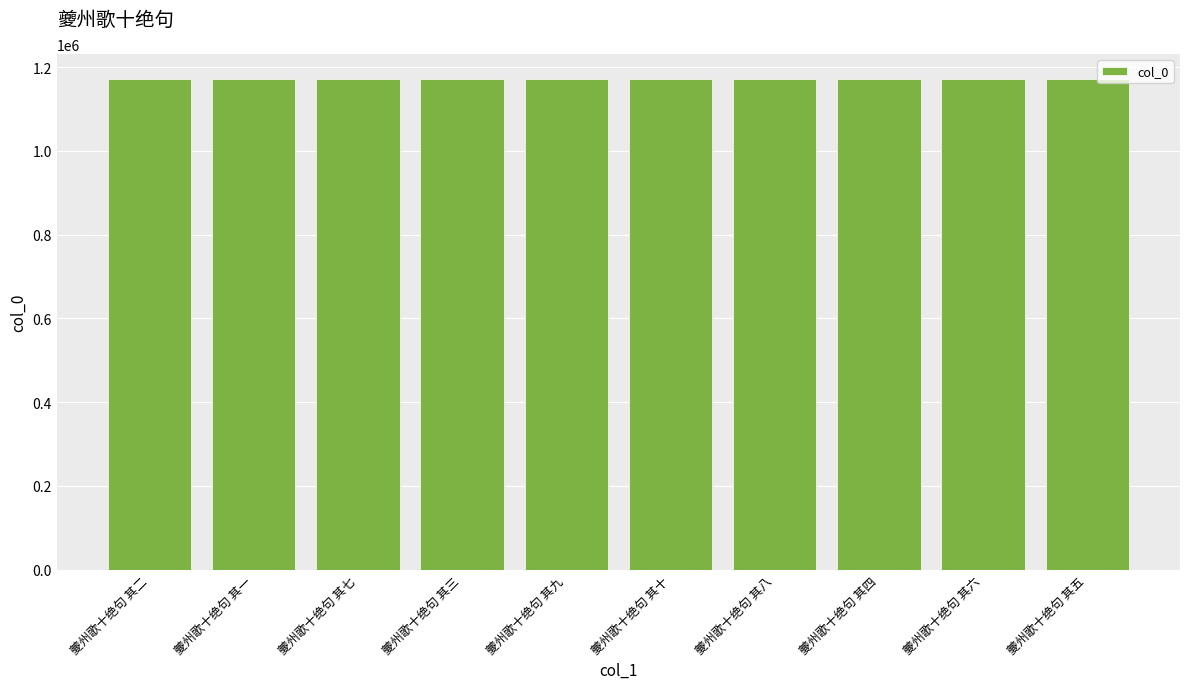

How many categories are shown in the chart?

10